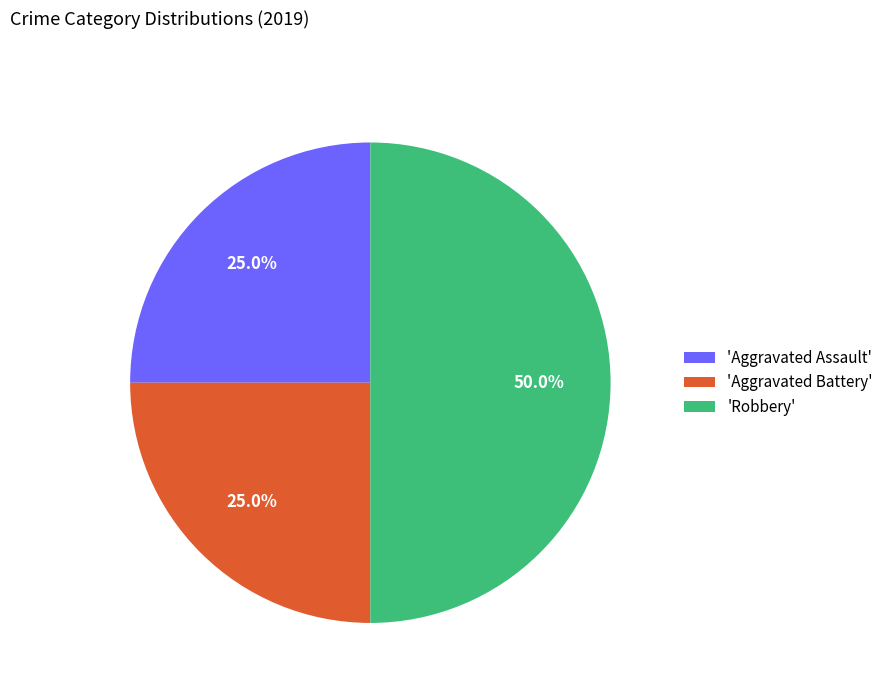

Which category has the biggest portion of the pie?

'Robbery'